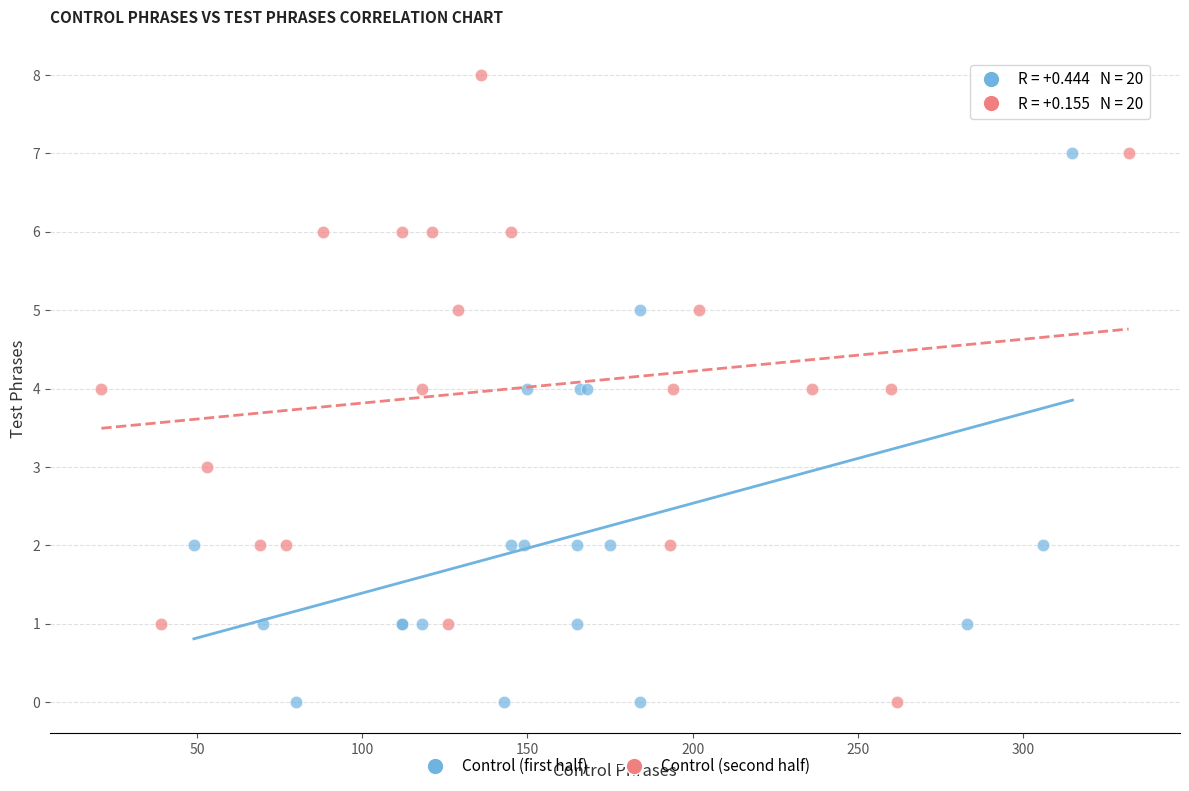

Which series reaches the maximum Y coordinate?

Control (second half)